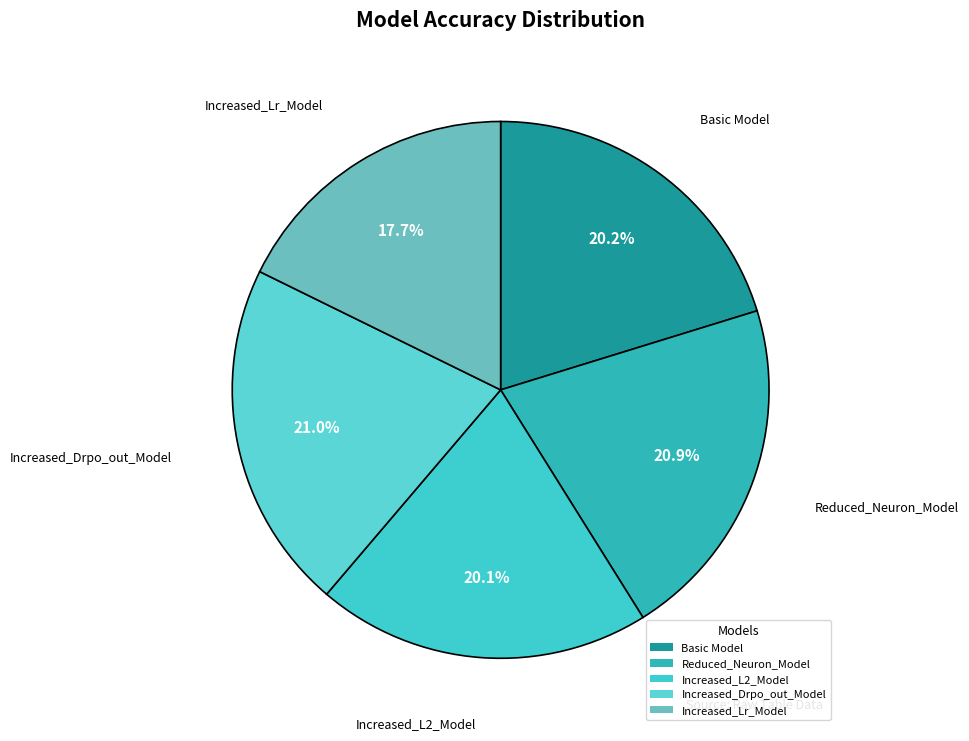

To the nearest percent, what portion does Increased_L2_Model represent?

20%